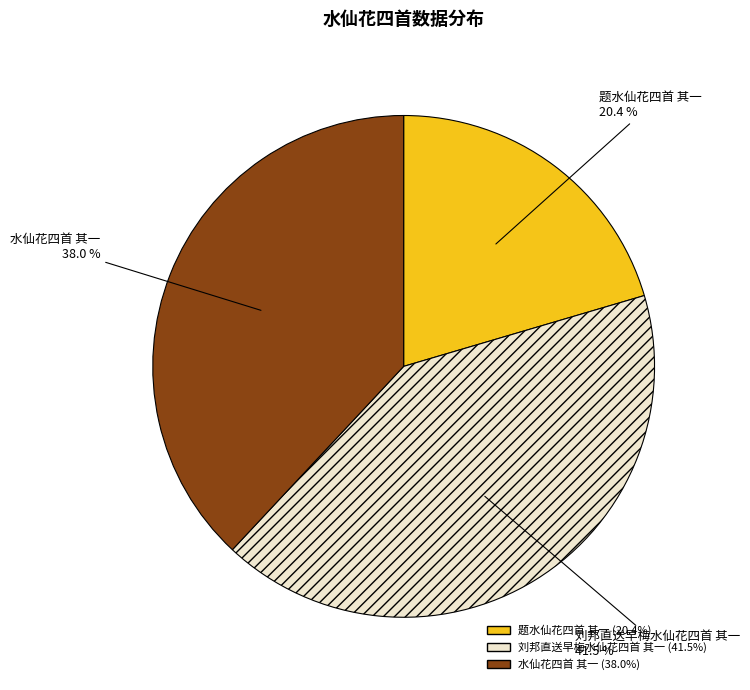

Rank the categories by value from lowest to highest.

题水仙花四首 其一, 水仙花四首 其一, 刘邦直送早梅水仙花四首 其一